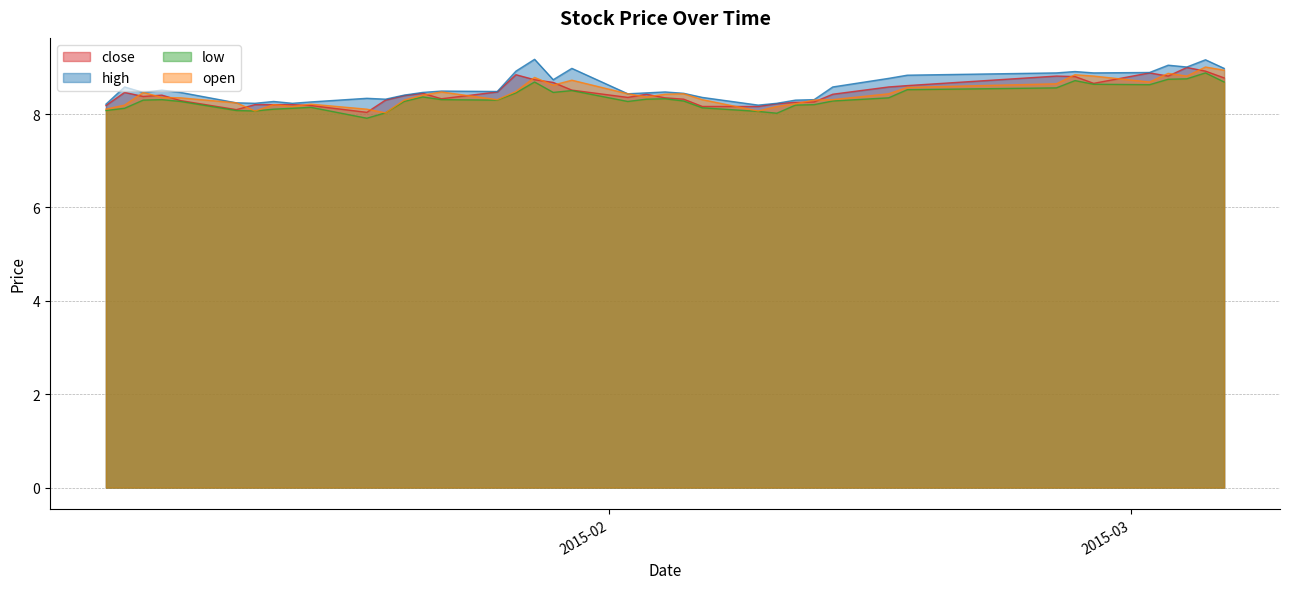

What is the maximum value shown in the chart?

9.2